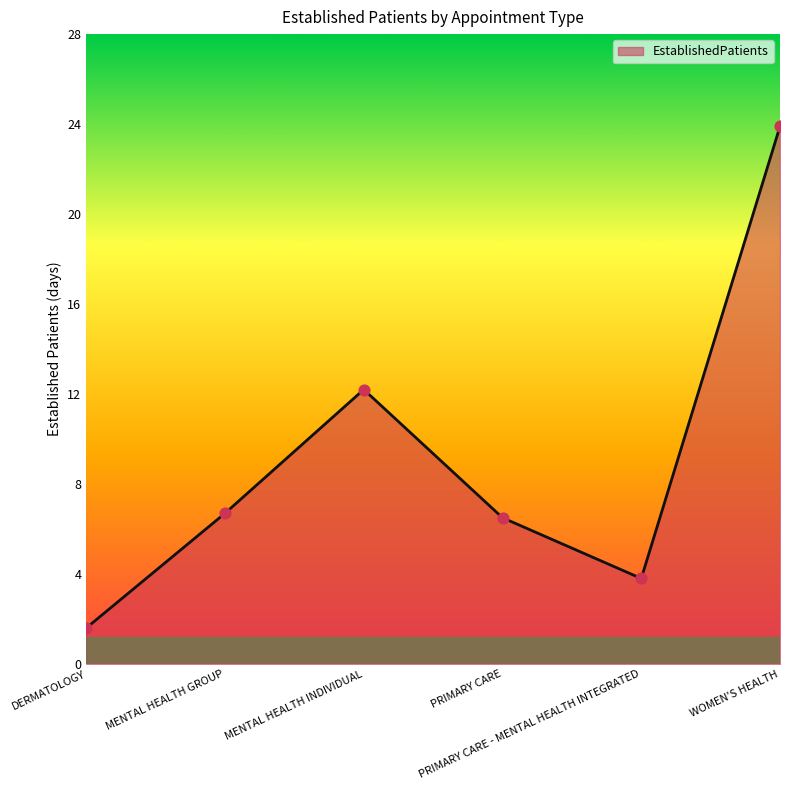

What is the ratio of the value at DERMATOLOGY to the value at WOMEN'S HEALTH?

0.1